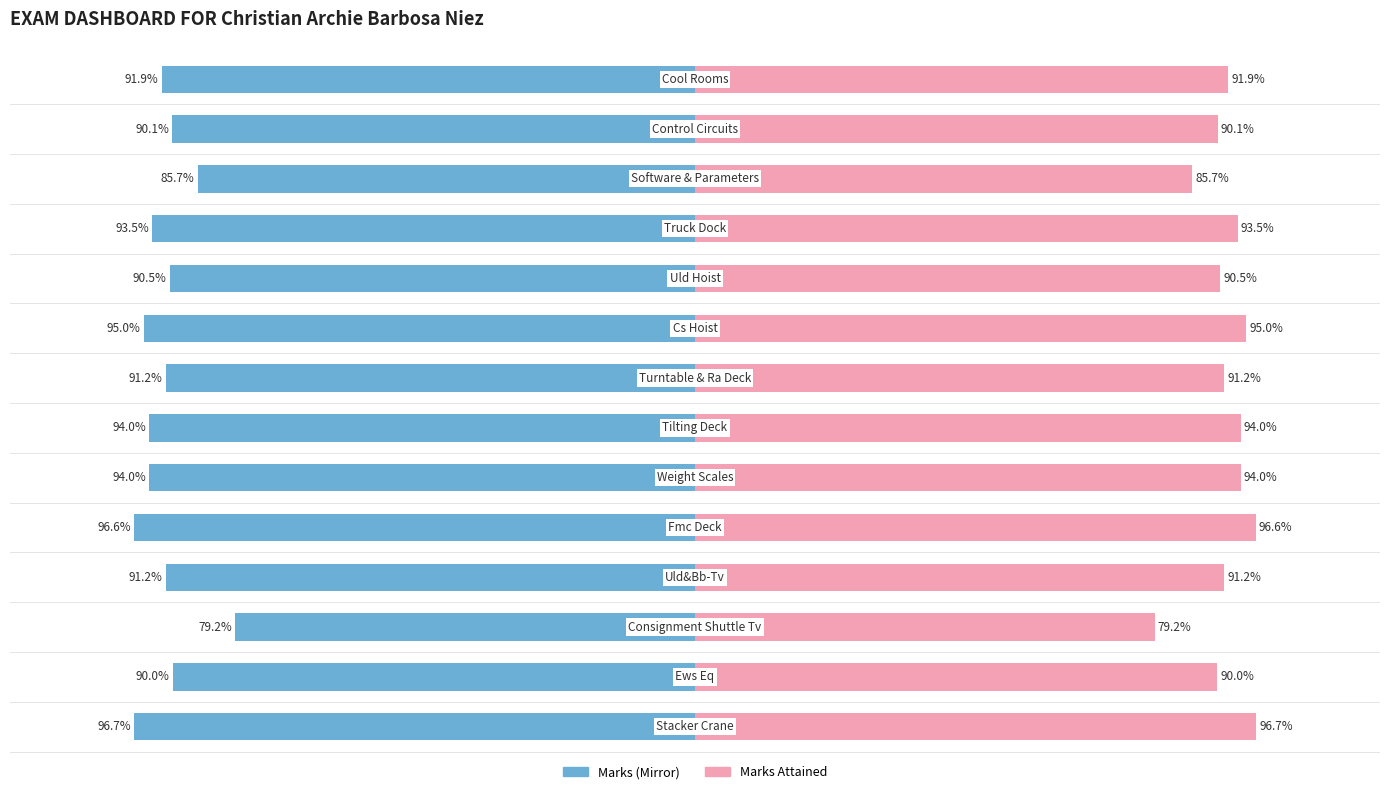

What is the smallest value displayed?

-96.7